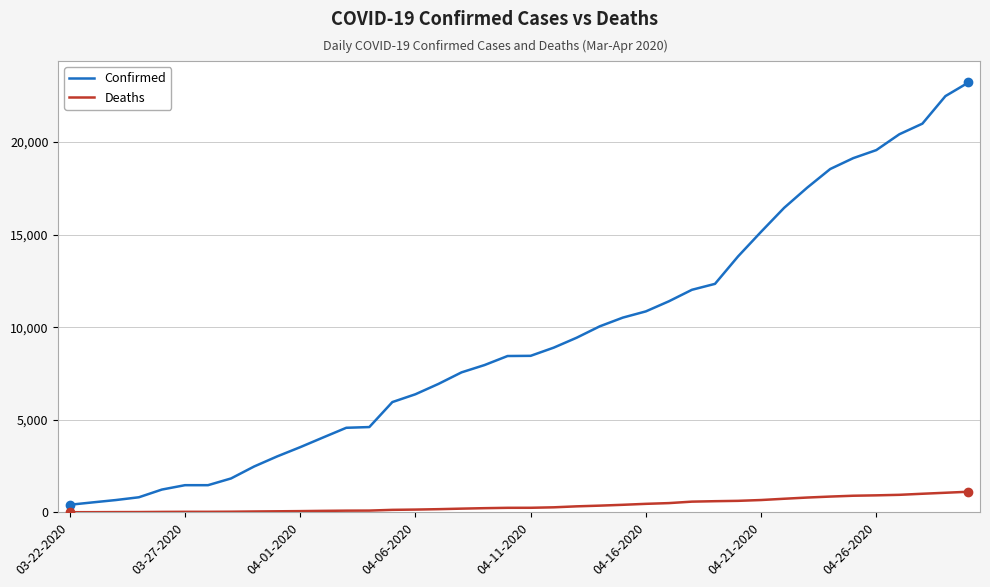

True or false: Deaths and Confirmed intersect in this chart.

False